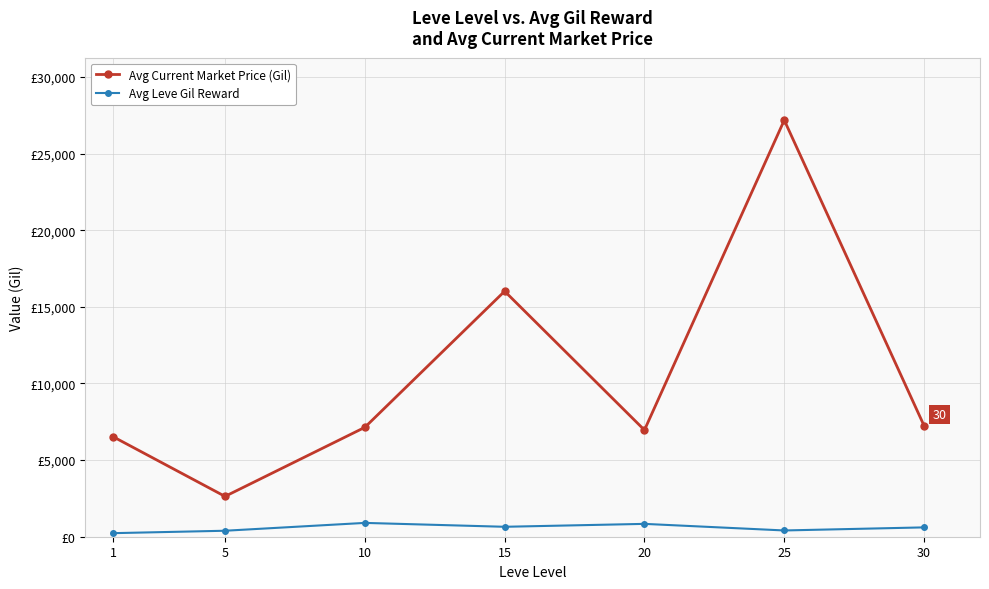

Reading left to right, what are all the values shown in this chart?

Avg Current Market Price (Gil): 1=6521.8	5=2631.9	10=7135.9	15=16016.7	20=6959.5	25=27177.5	30=7243.9
Avg Leve Gil Reward: 1=232.5	5=390.0	10=901.7	15=648.3	20=838.3	25=408.3	30=609.3